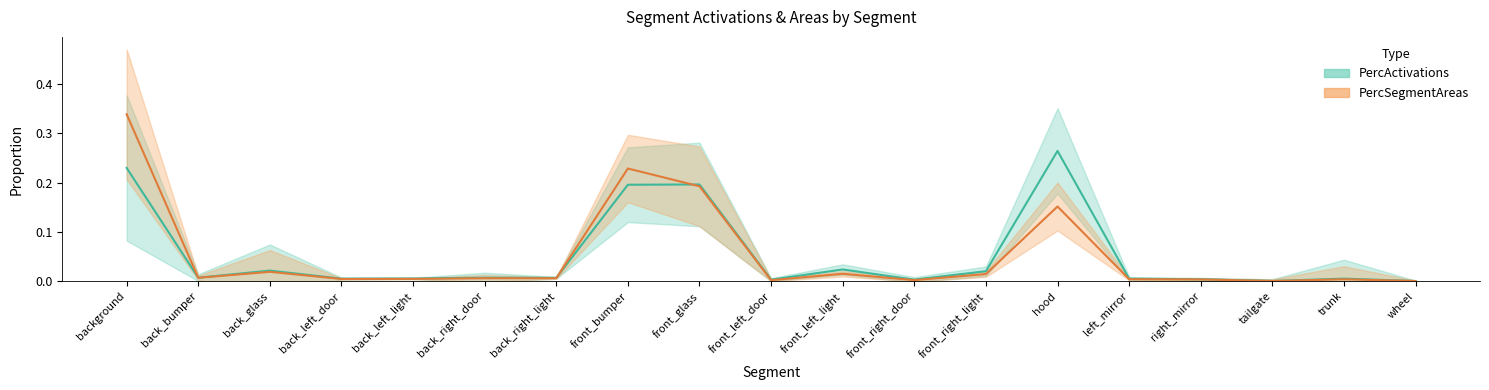

Is the value of PercSegmentAreas at trunk greater than the value of PercActivations at right_mirror?

No